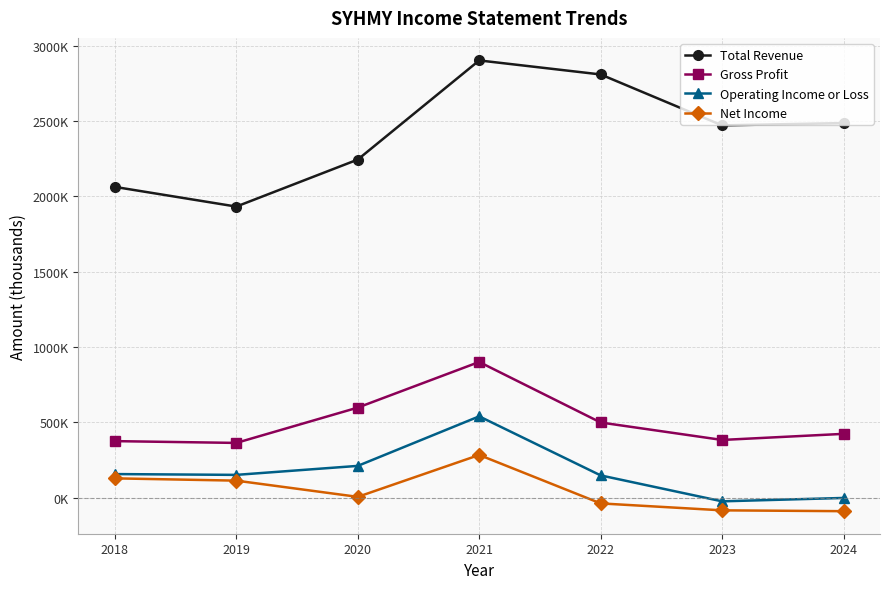

Does the chart have visible grid lines?

Yes